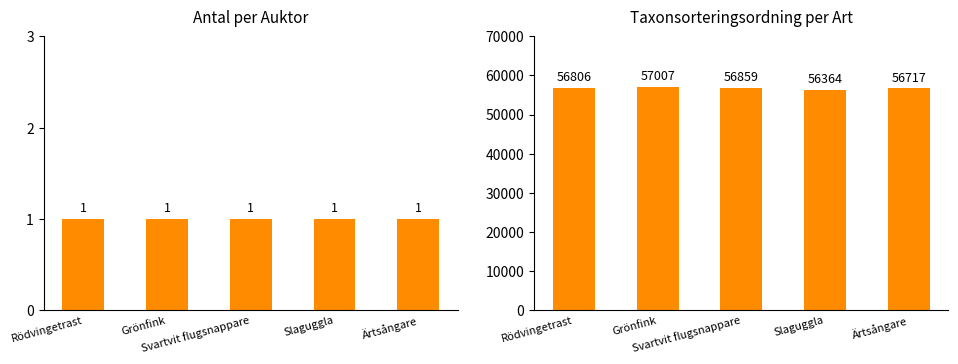

What is the difference between the maximum and second lowest values in the Taxonsorteringsordning series?

290